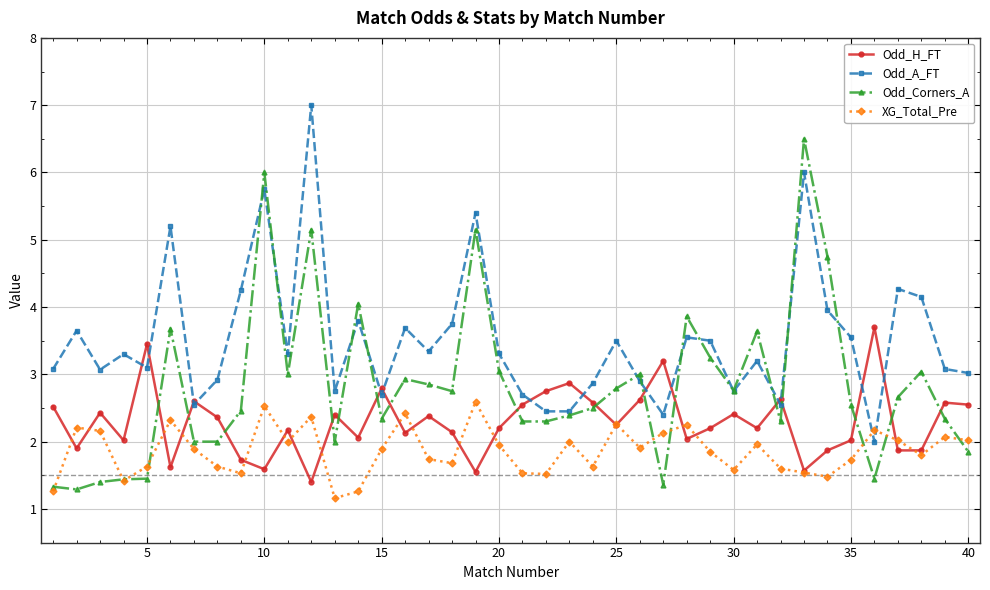

What is the value of the Odd_A_FT point at the 19th from the left?

5.4